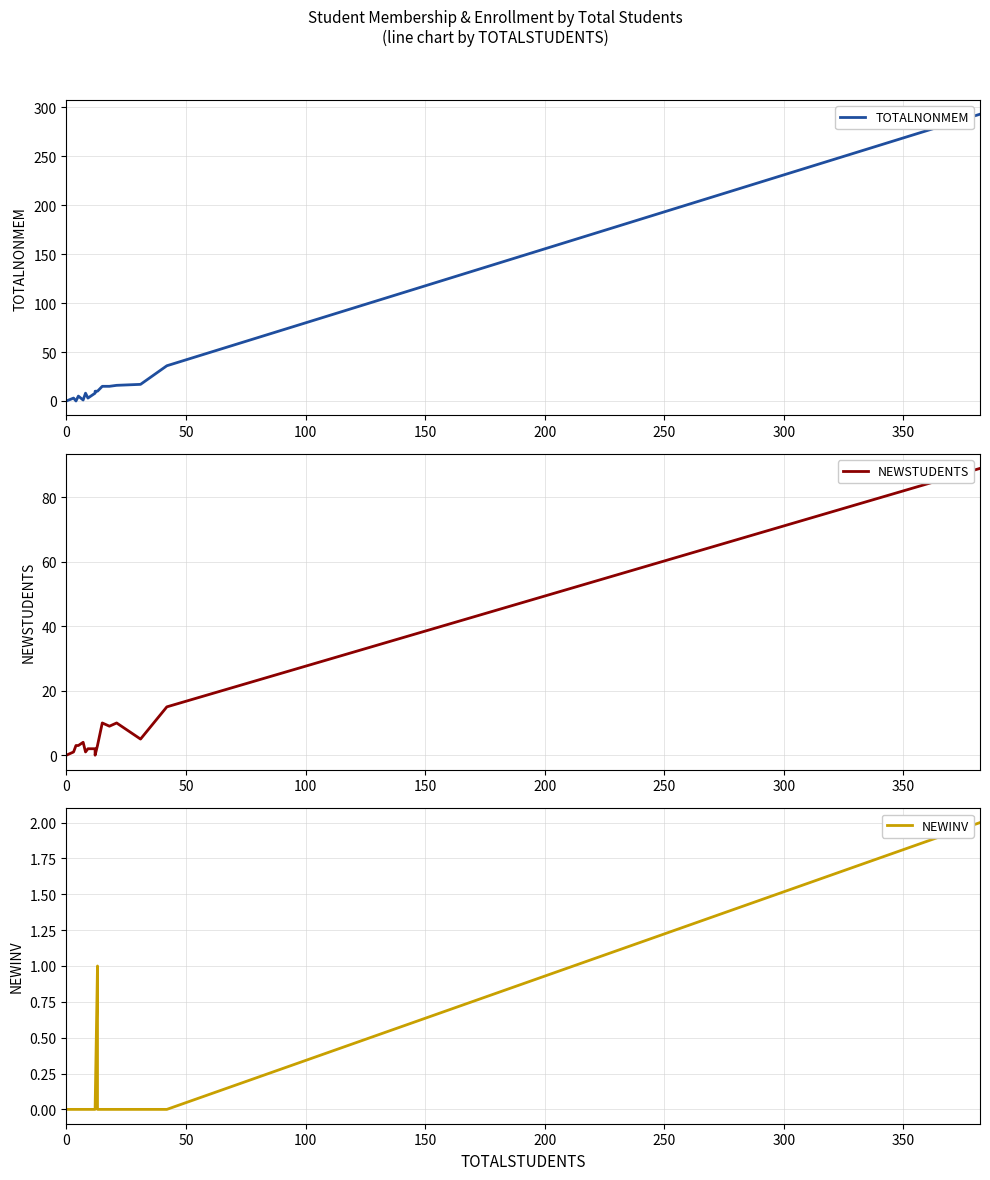

Does the chart display data point markers on the line(s)?

No